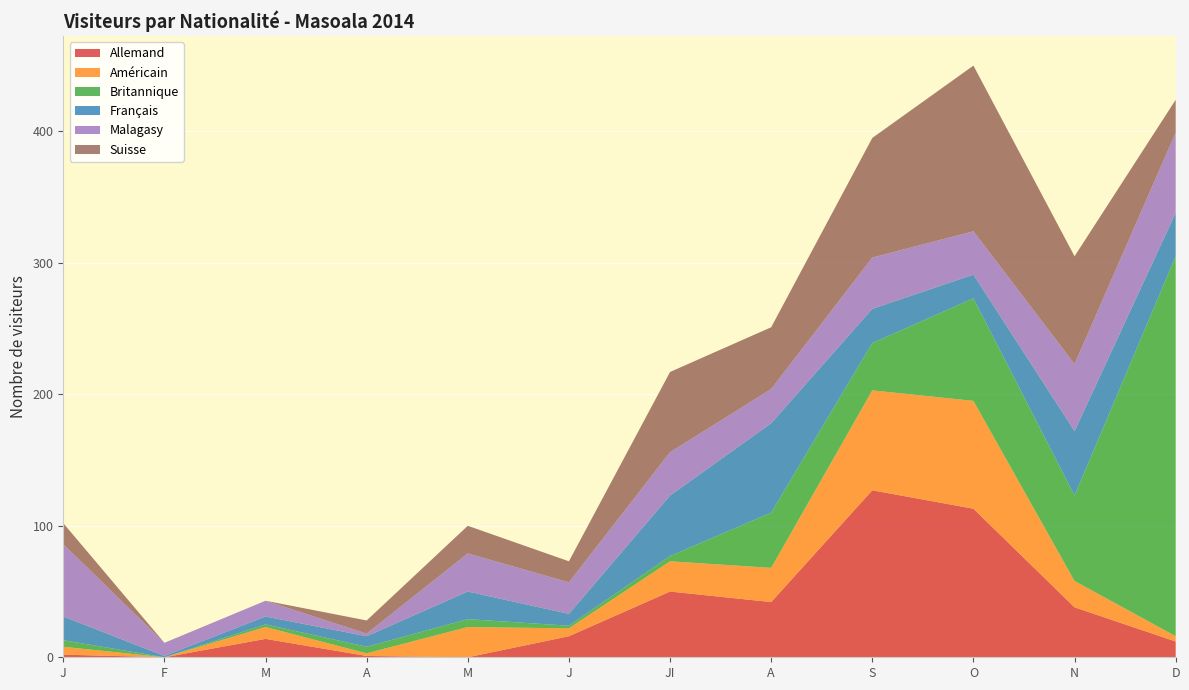

Reading right to left, list all the values displayed in this chart.

Allemand: D=12	N=38	O=113	S=127	A=42	JI=50	J=16	M=0	A=1	M=14	F=0	J=2
Américain: D=4	N=20	O=82	S=76	A=26	JI=23	J=6	M=23	A=2	M=9	F=0	J=6
Britannique: D=289	N=65	O=78	S=36	A=42	JI=4	J=2	M=6	A=5	M=2	F=0	J=5
Français: D=33	N=49	O=18	S=26	A=68	JI=46	J=9	M=21	A=8	M=6	F=1	J=18
Malagasy: D=61	N=51	O=33	S=39	A=26	JI=33	J=24	M=29	A=2	M=12	F=10	J=55
Suisse: D=25	N=82	O=126	S=91	A=47	JI=61	J=16	M=21	A=10	M=0	F=0	J=16